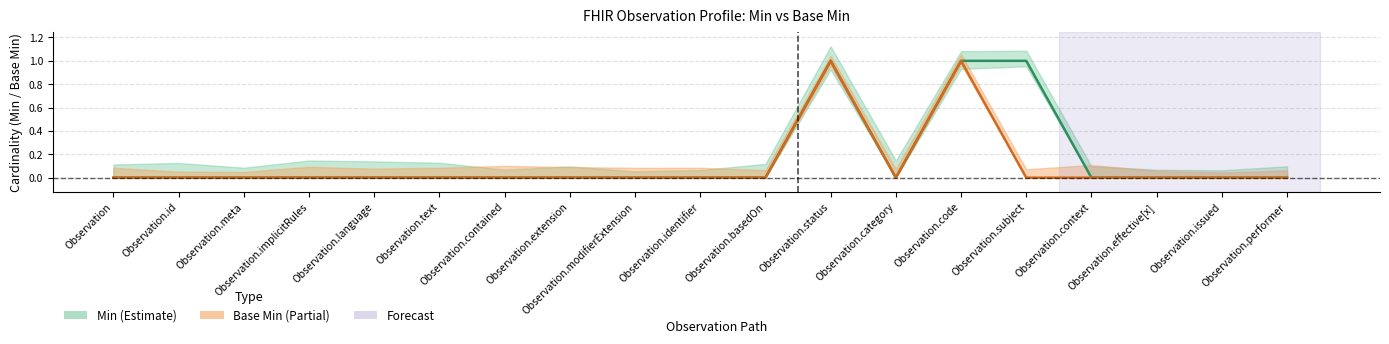

Which has a higher value, Observation.text or Observation.effective[x]?

Observation.text